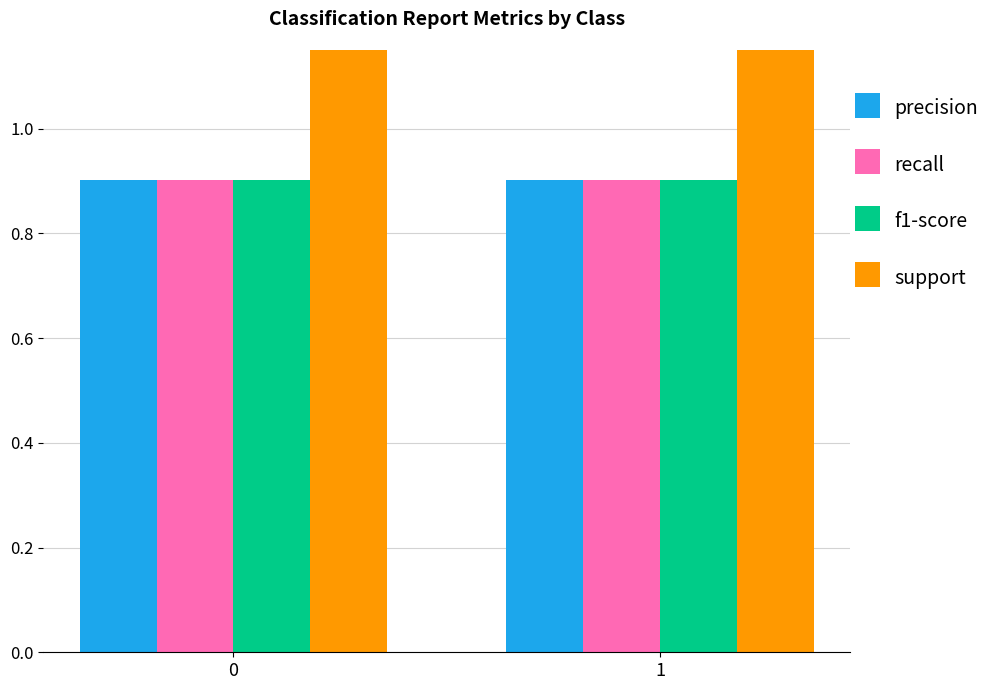

Is it true that support equals 56.5 at 1?

False